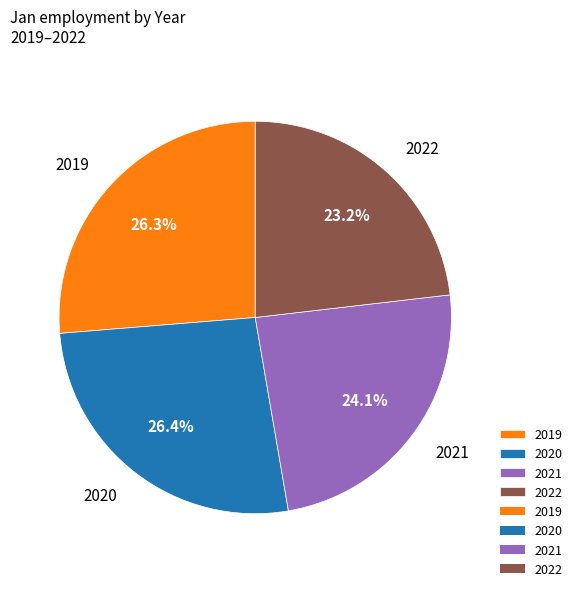

How much of the chart is everything except 2021?

75.9%